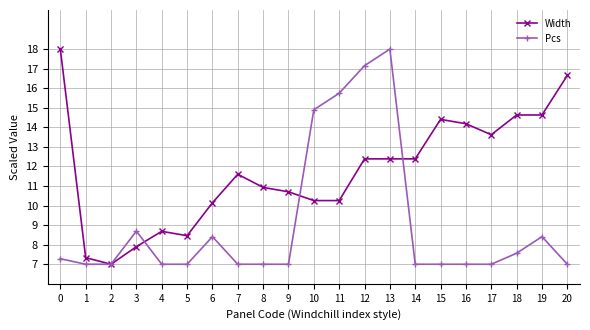

Is this an area chart (filled region under the line)?

No